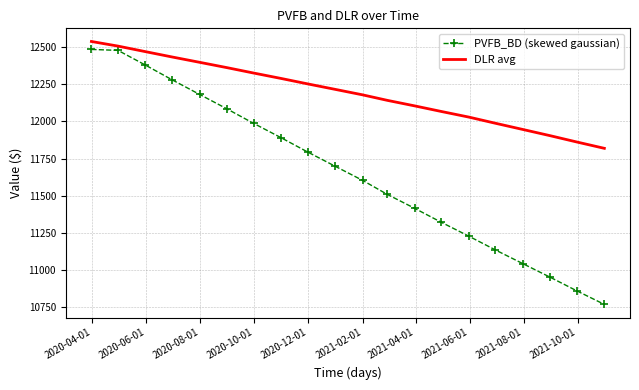

What is the smallest value displayed?

10767.7